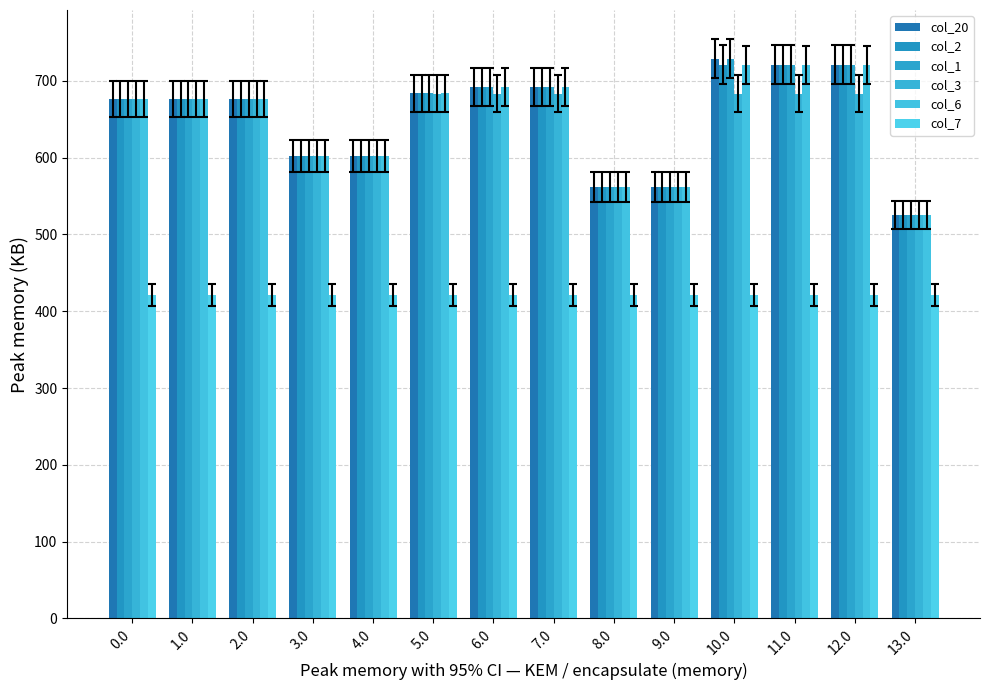

What is the minimum value shown in the chart?

421.3